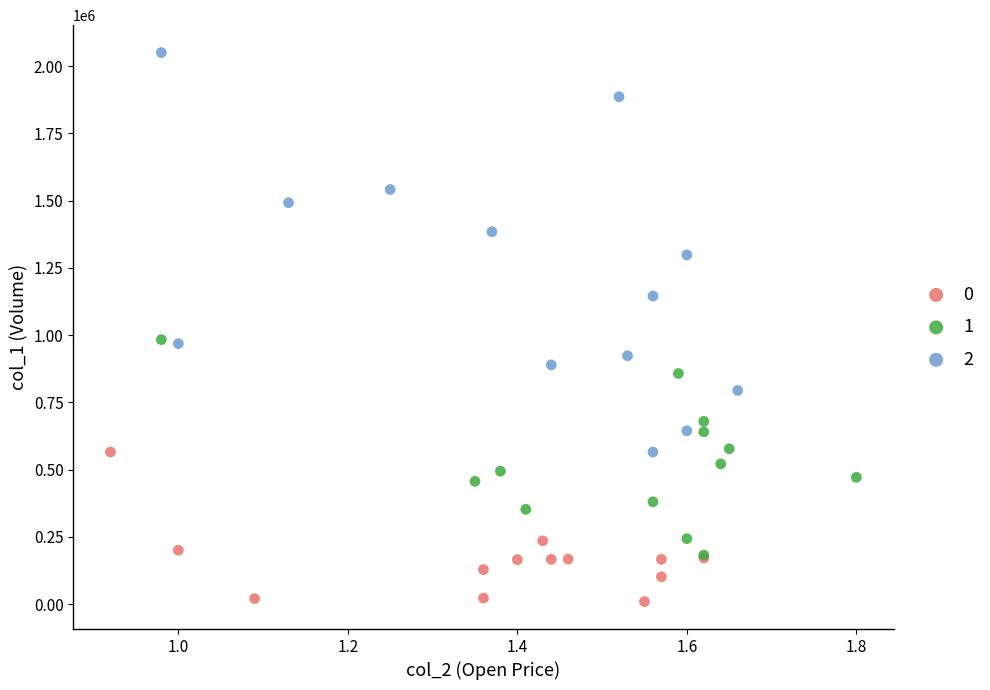

What are all the series names shown in the legend?

0, 1, 2